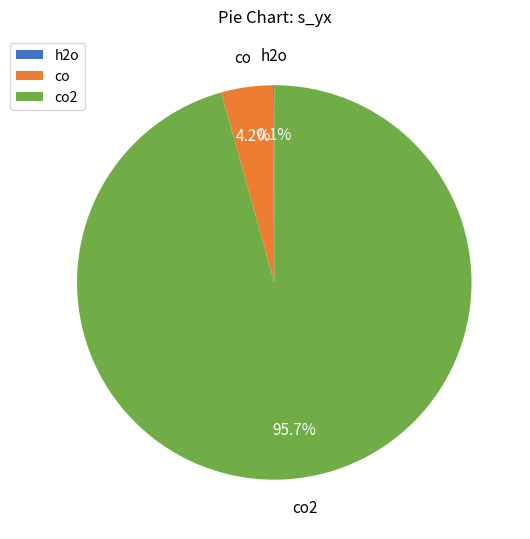

Which category has the biggest portion of the pie?

co2